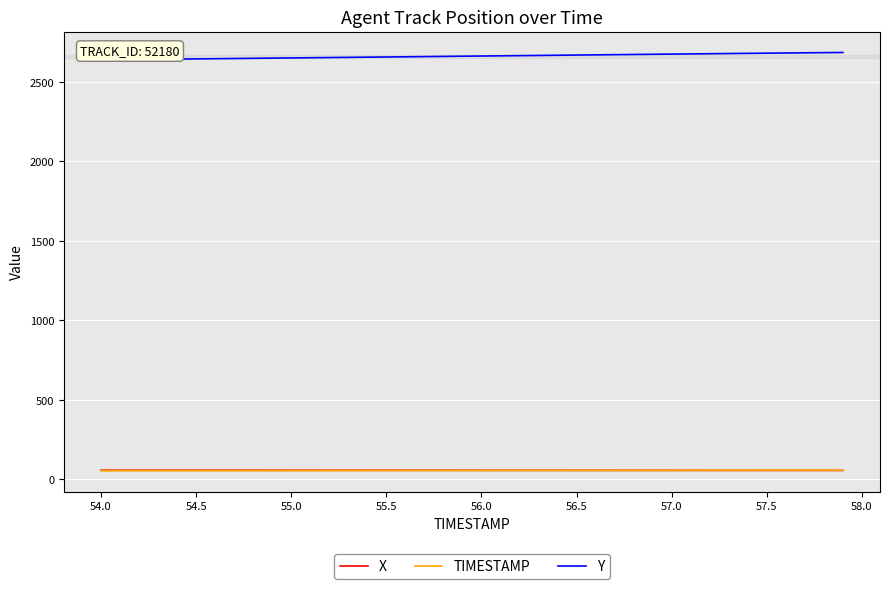

Which series has the largest total across all categories?

Y